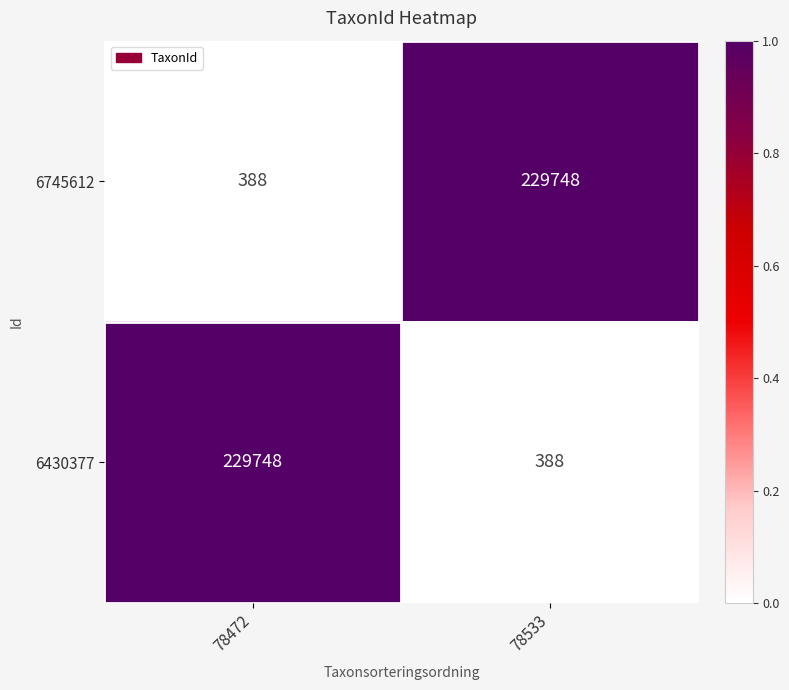

What is the sum of the 6745612 values at 78533 and 78472?

230136